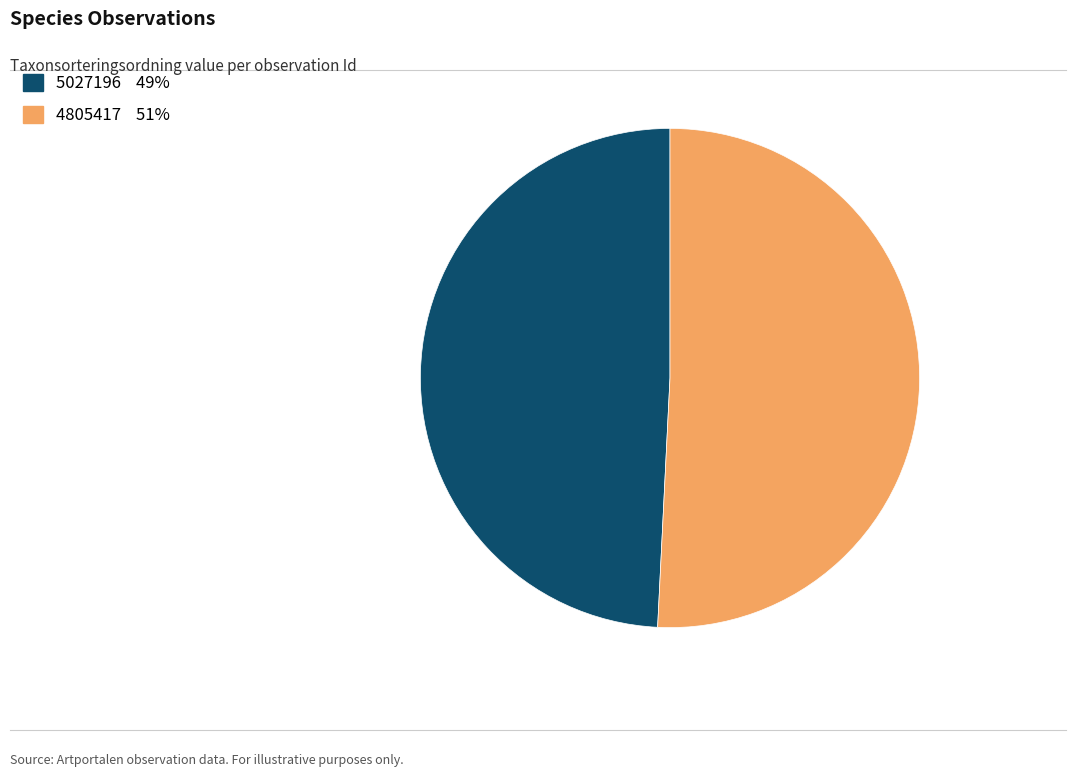

Combined, do 5027196 and 4805417 account for over 50%?

Yes